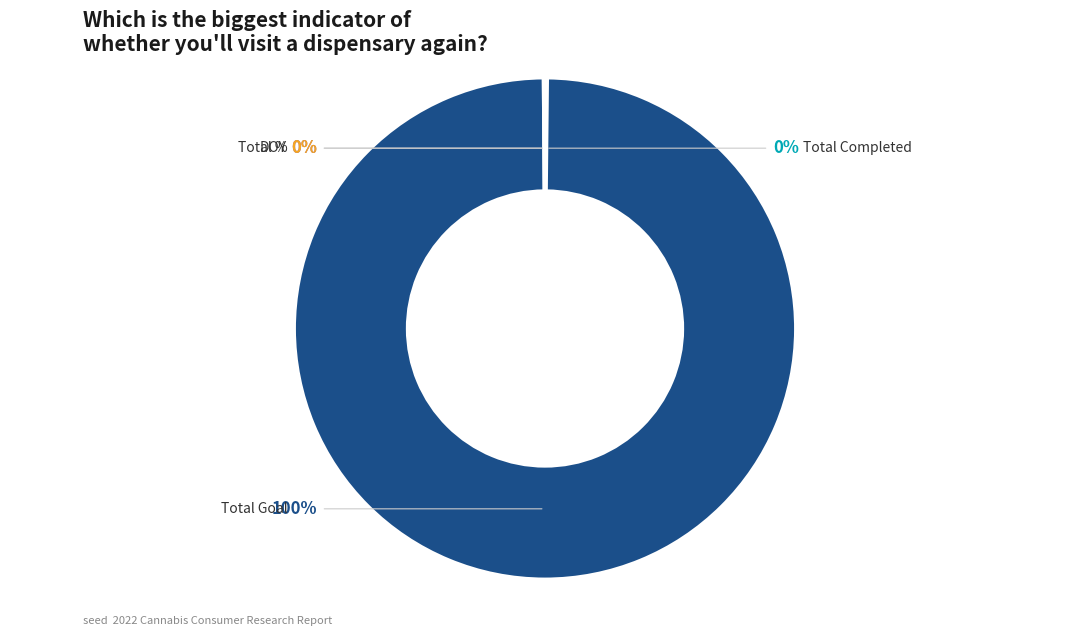

Is there a majority slice in this chart?

Yes